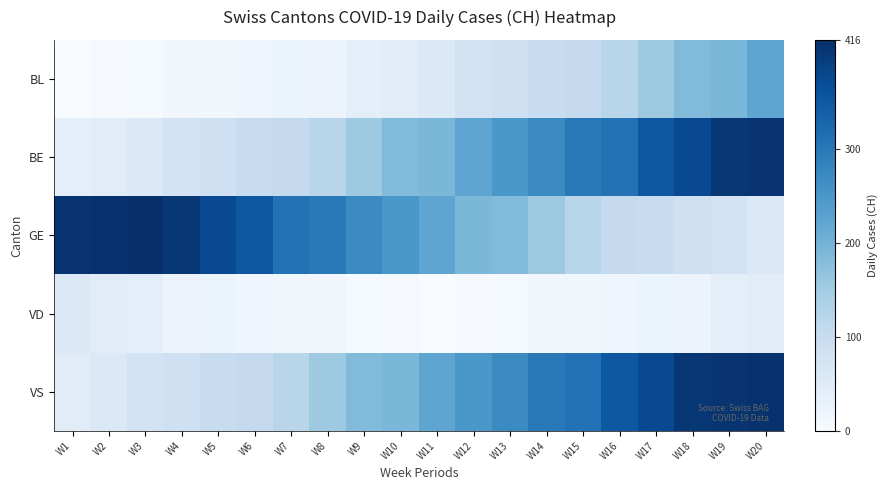

What is the difference between the highest and lowest values at W1?

408